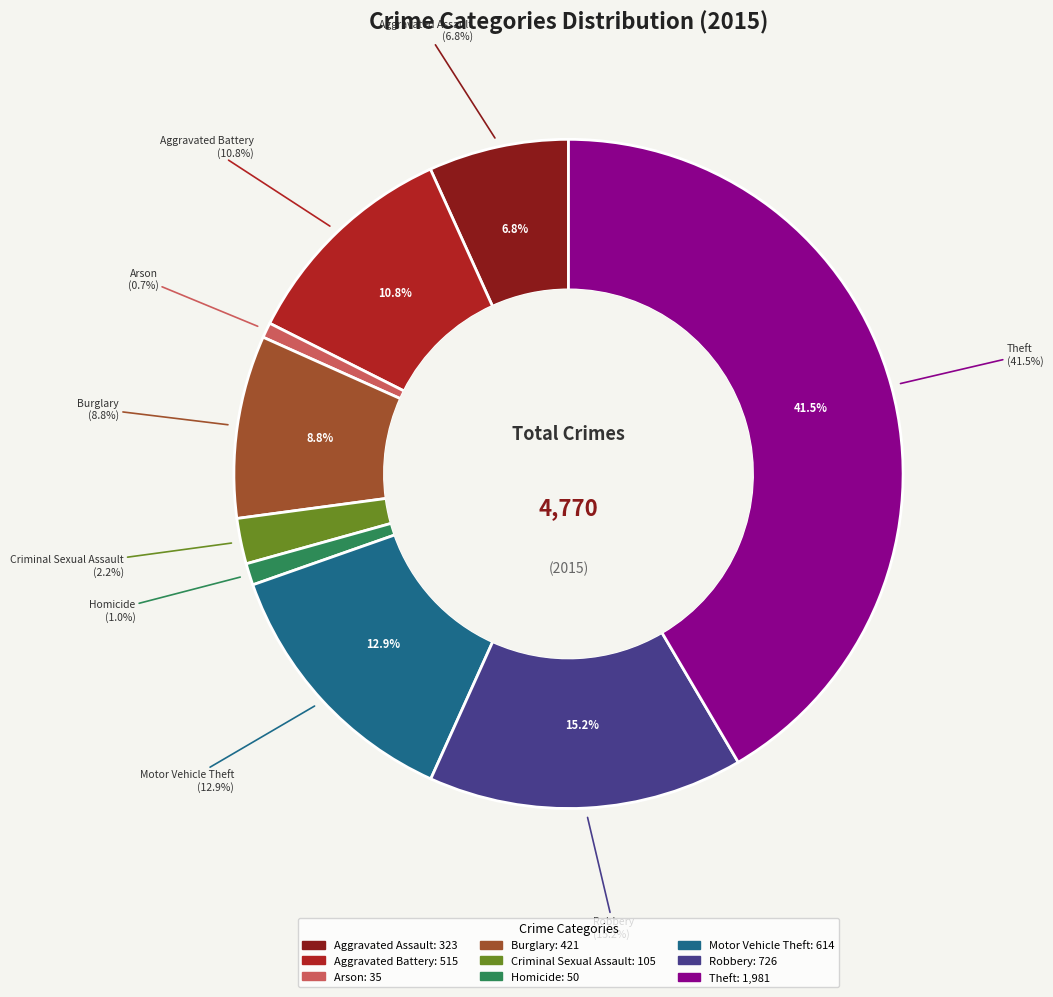

To the nearest percent, what portion does Robbery represent?

15%